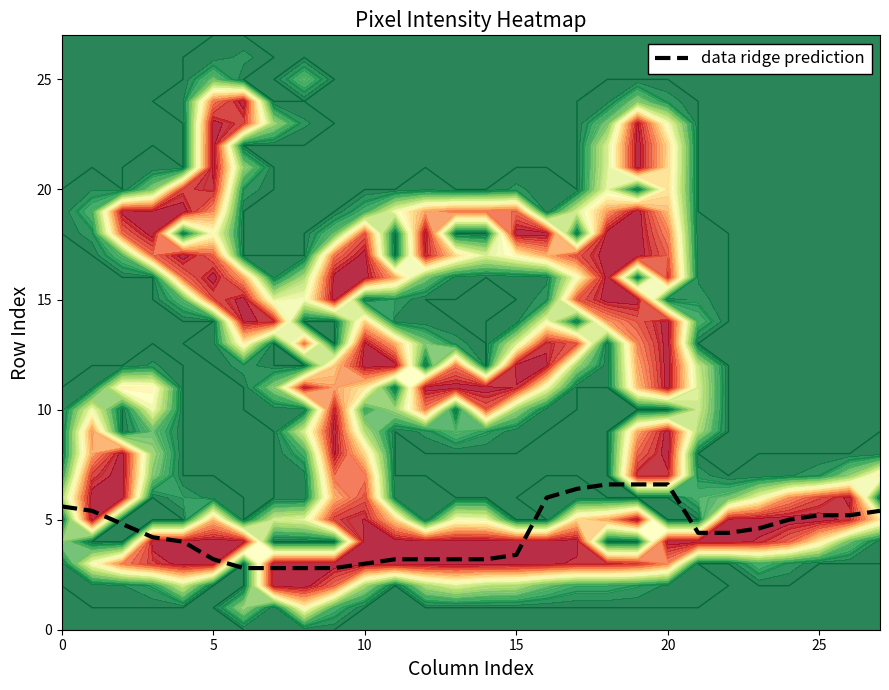

True or false: the data shows 2.8 at 9.

True